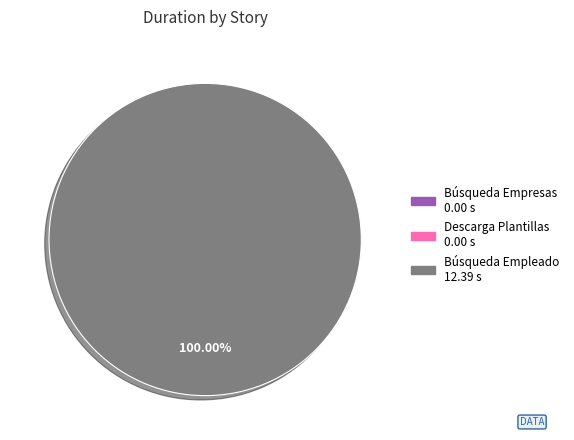

What is the change in value from Descarga Plantillas to Búsqueda Empleado?

+12.4